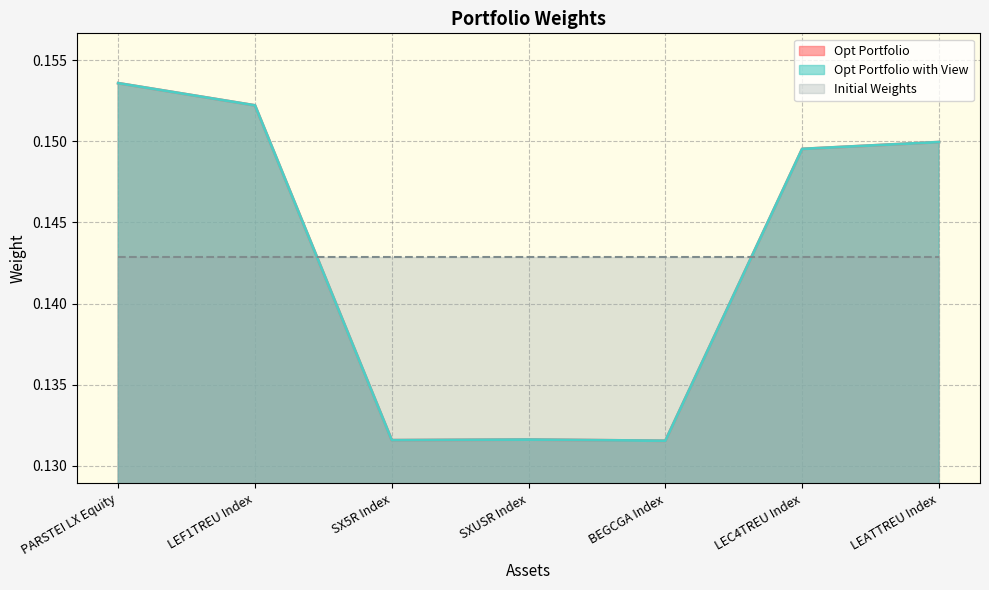

At which label does Opt Portfolio with View reach its peak?

PARSTEI LX Equity